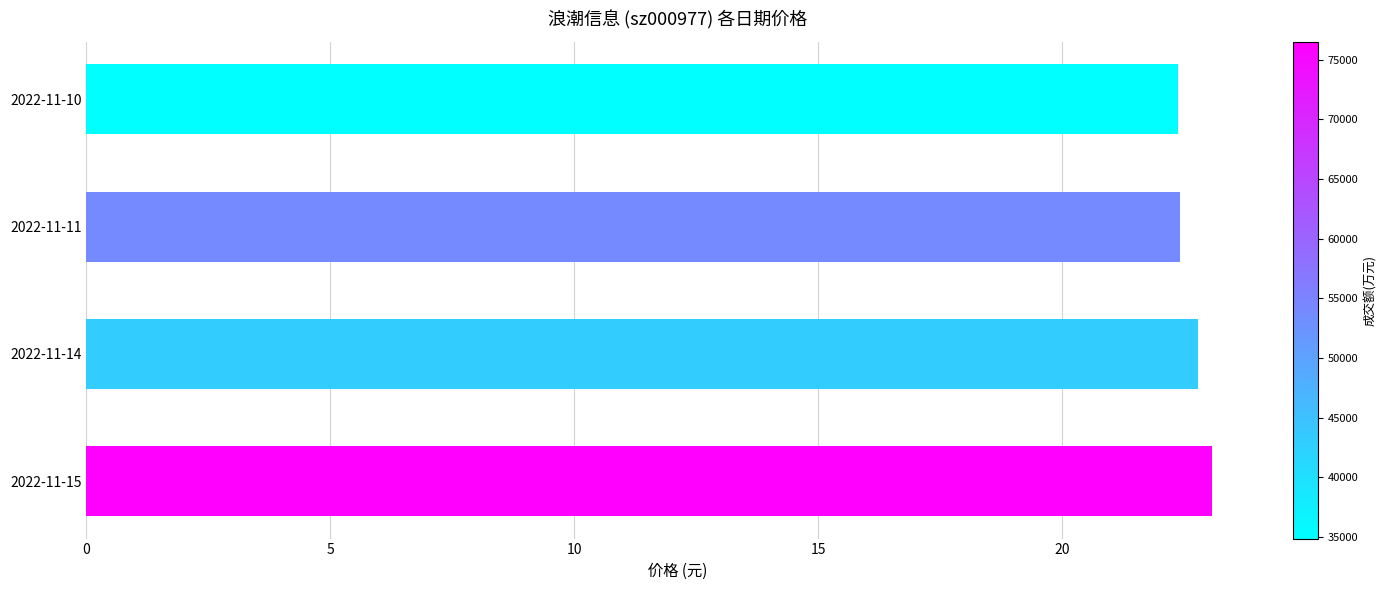

The value at 2022-11-14 is 22.8. True or false?

True